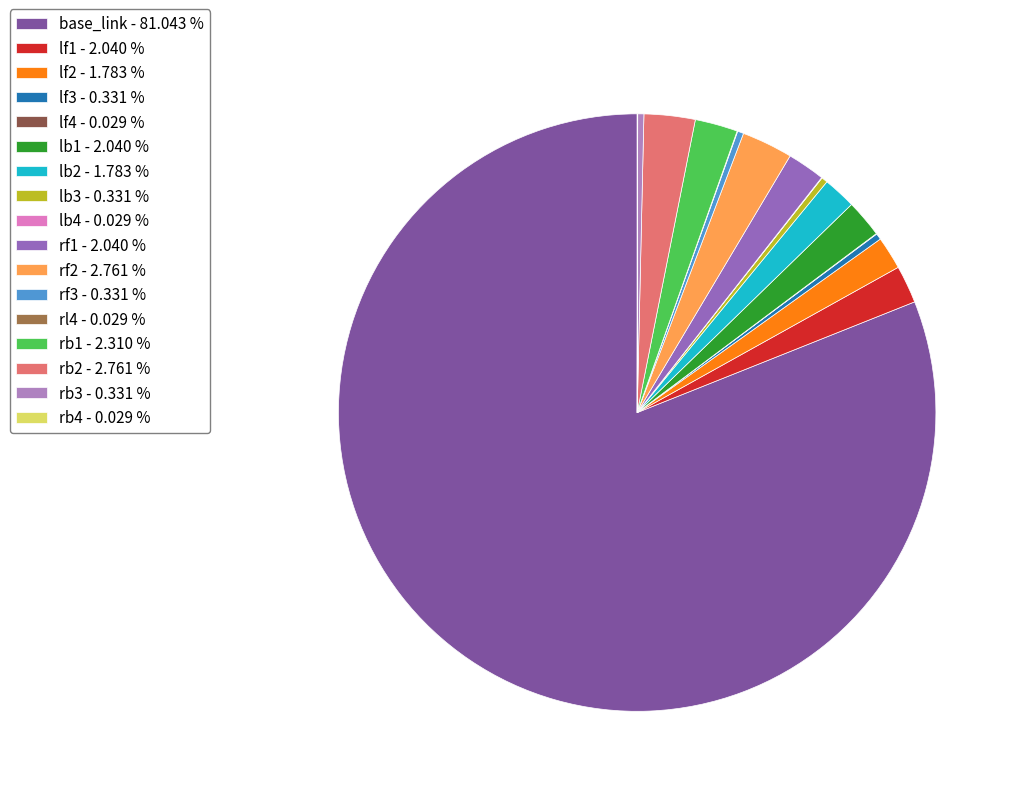

How many segments does this pie chart have?

17